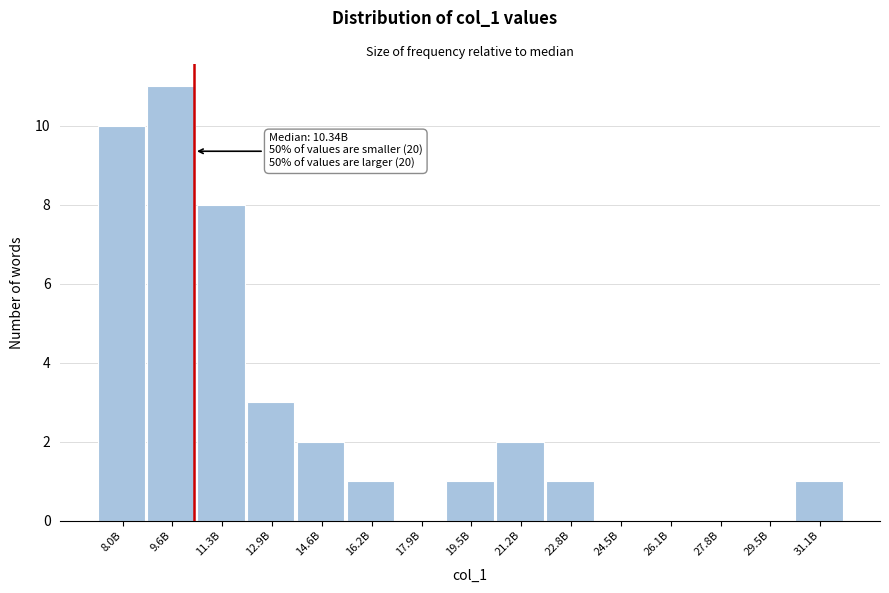

Reading left to right, what are all the values shown in this chart?

8.0B=10	9.6B=11	11.3B=8	12.9B=3	14.6B=2	16.2B=1	17.9B=0	19.5B=1	21.2B=2	22.8B=1	24.5B=0	26.1B=0	27.8B=0	29.5B=0	31.1B=1